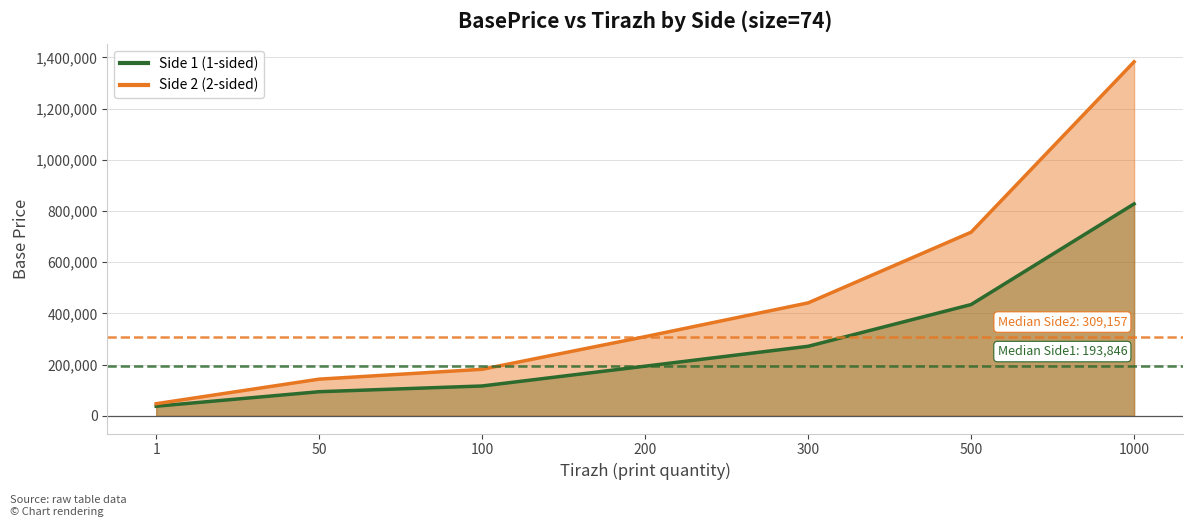

Is it true that Side 1 (1-sided) equals 456811 at 300?

False